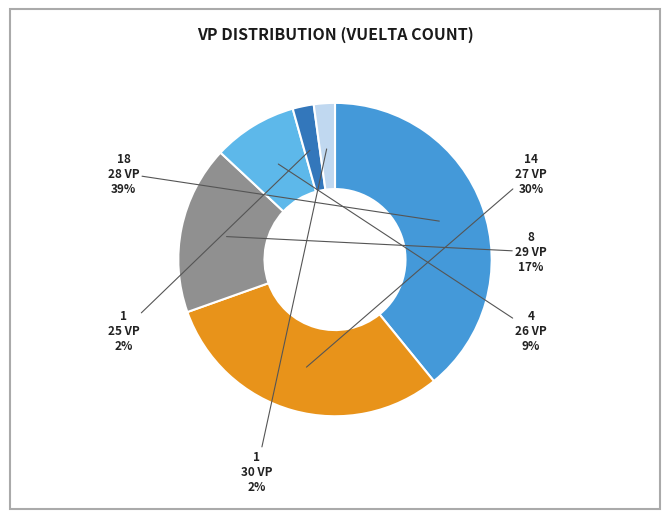

To the nearest percent, what is the difference between the largest and smallest slice percentages?

37%